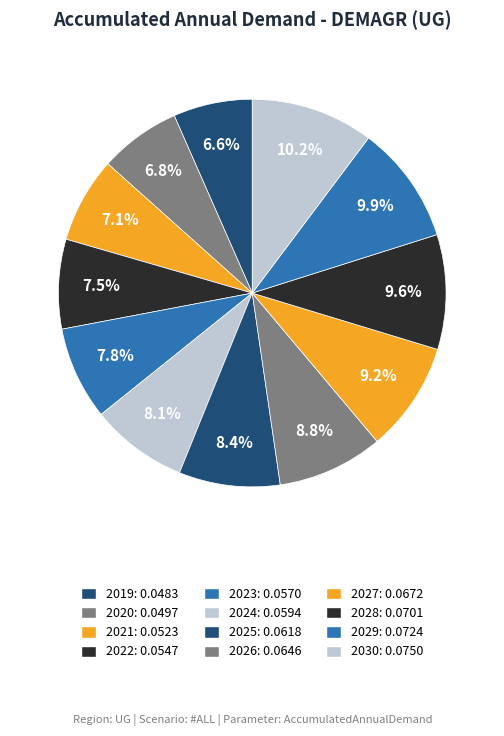

The 2030 slice represents 10% of the pie. True or false?

True